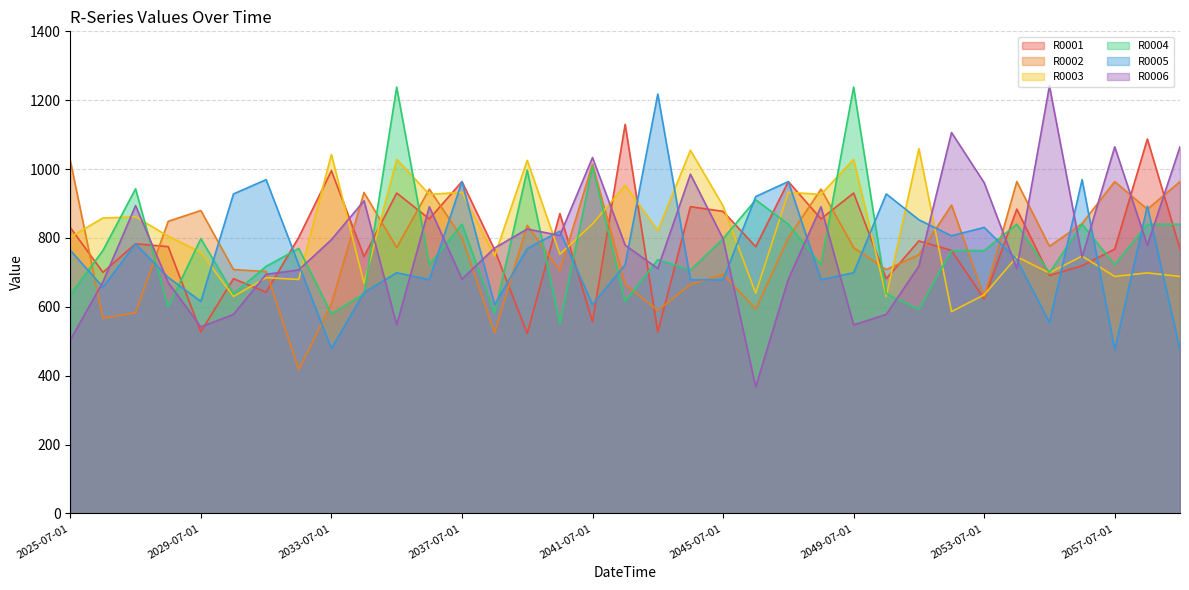

Where does the R0005 series first go above 722?

2025-07-01